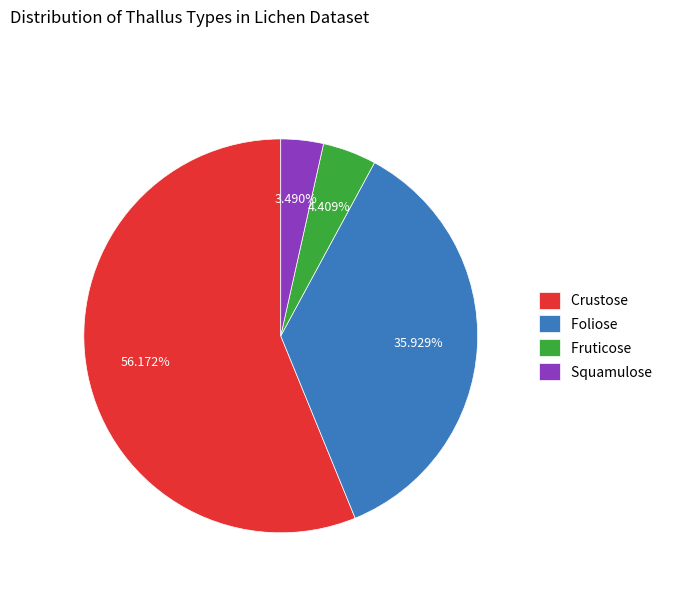

To the nearest percent, what is the average slice percentage?

25%